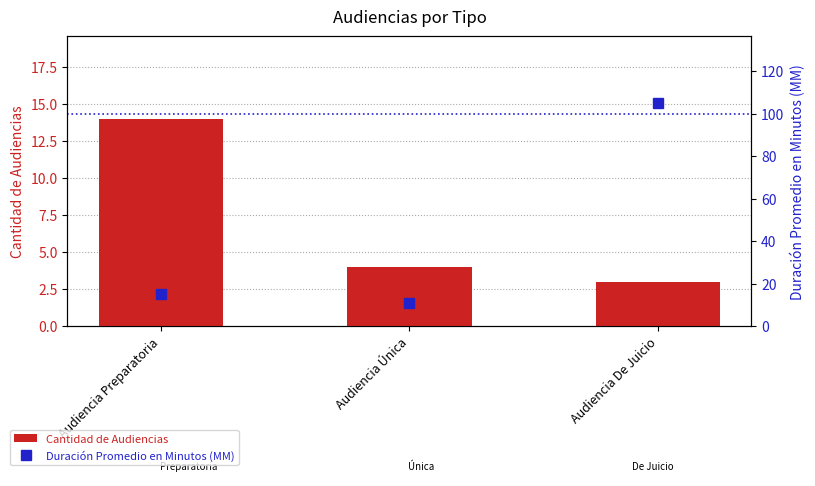

Between Audiencia Única and Audiencia Preparatoria, which is larger?

Audiencia Preparatoria